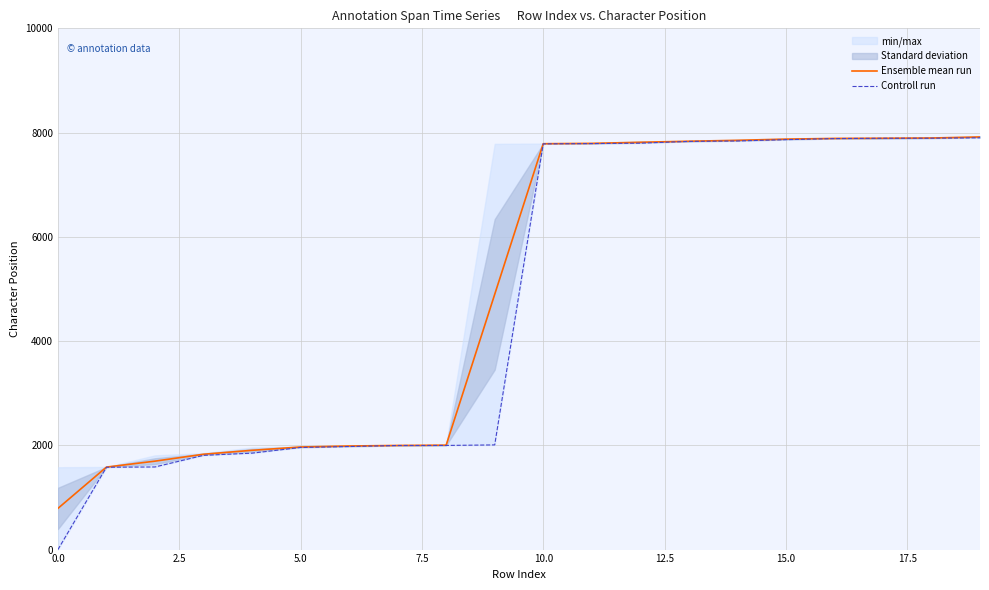

What is the value of the Ensemble mean run point at the 13th from the left?

7814.0